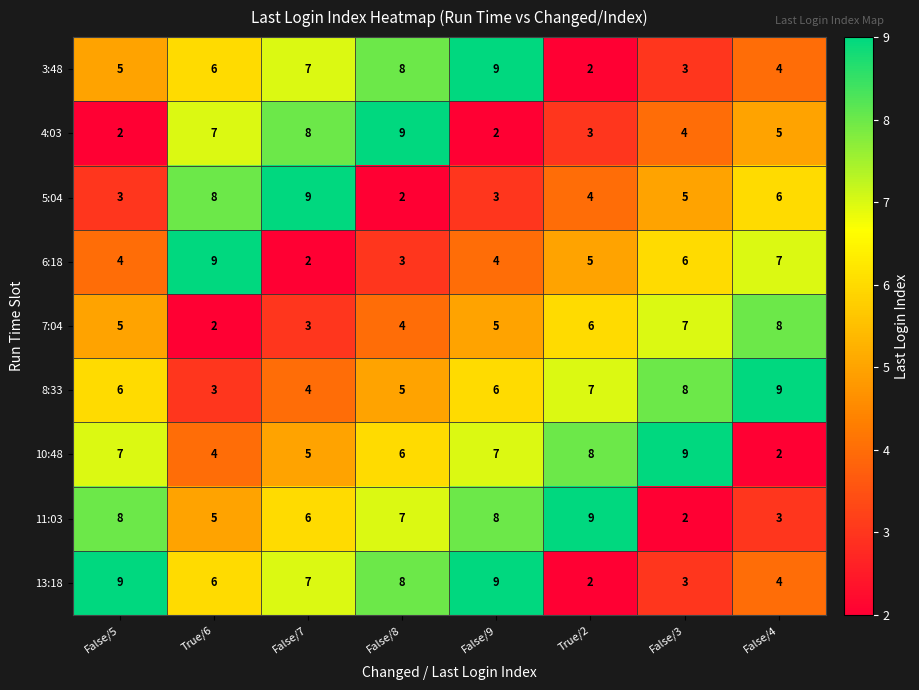

At which label does 13:18 first exceed 7?

False/5